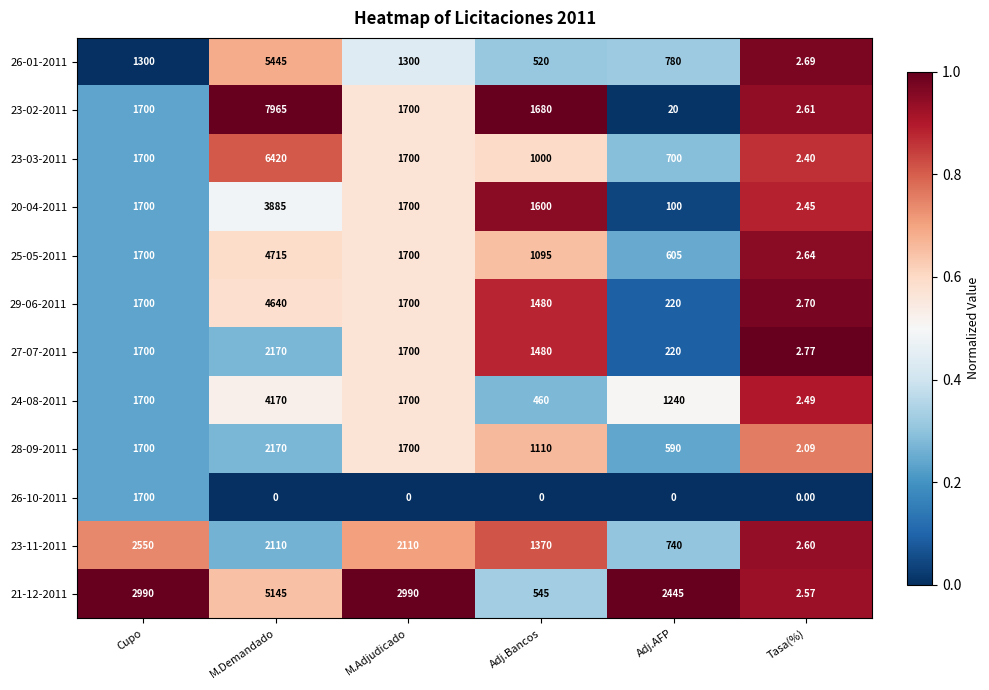

At which label does 24-08-2011 reach its peak?

M.Demandado